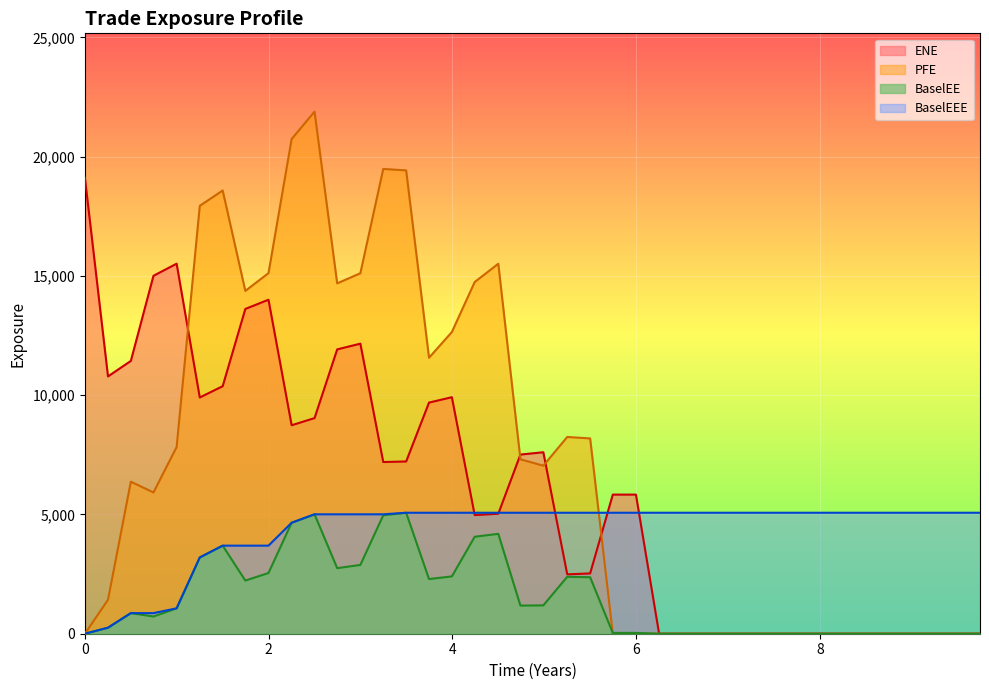

Rank the series by their maximum value, from highest to lowest.

PFE, ENE, BaselEE, BaselEEE